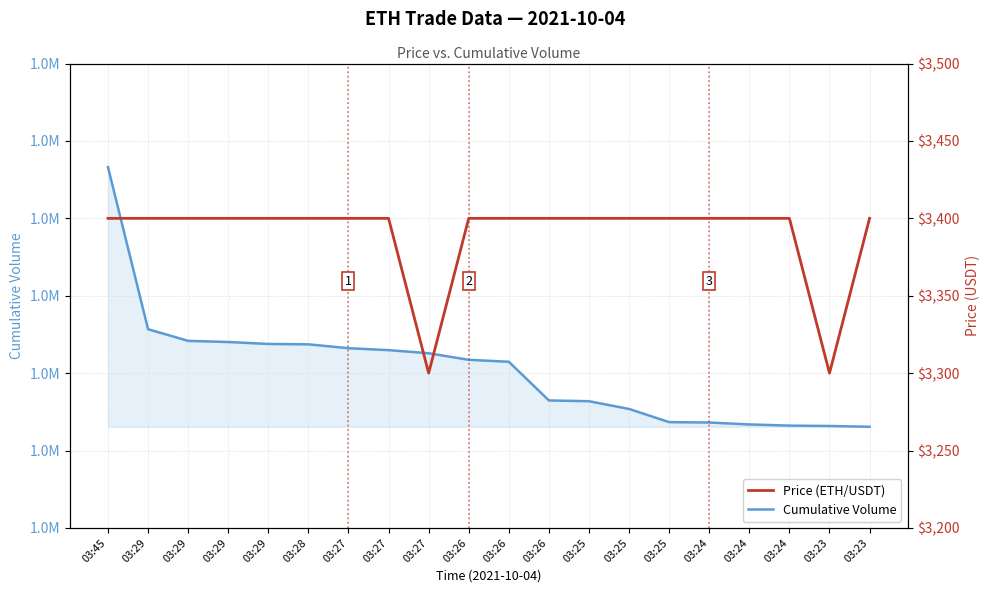

What is the value of the Cumulative Volume point at the 7th from the left?

1746445